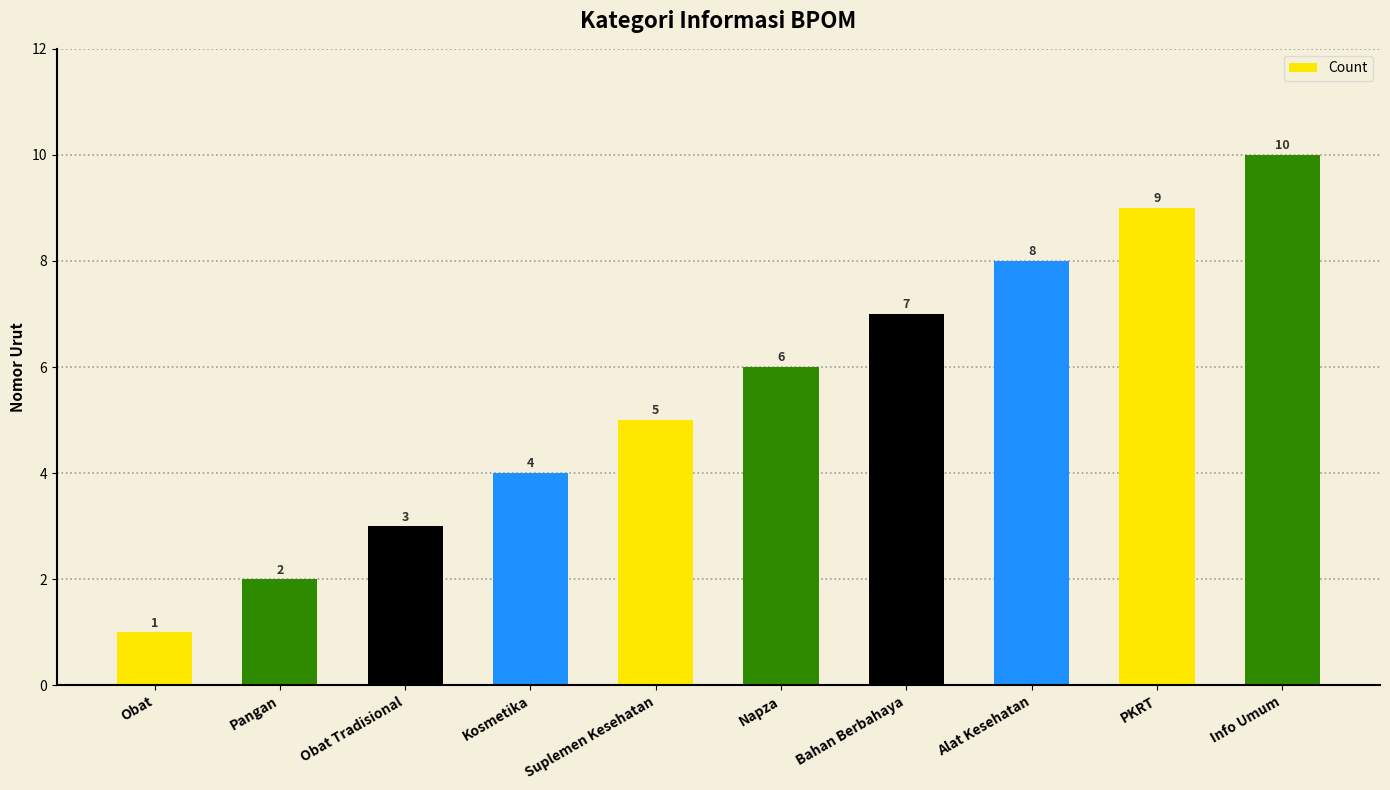

Count the number of data series in this chart.

1